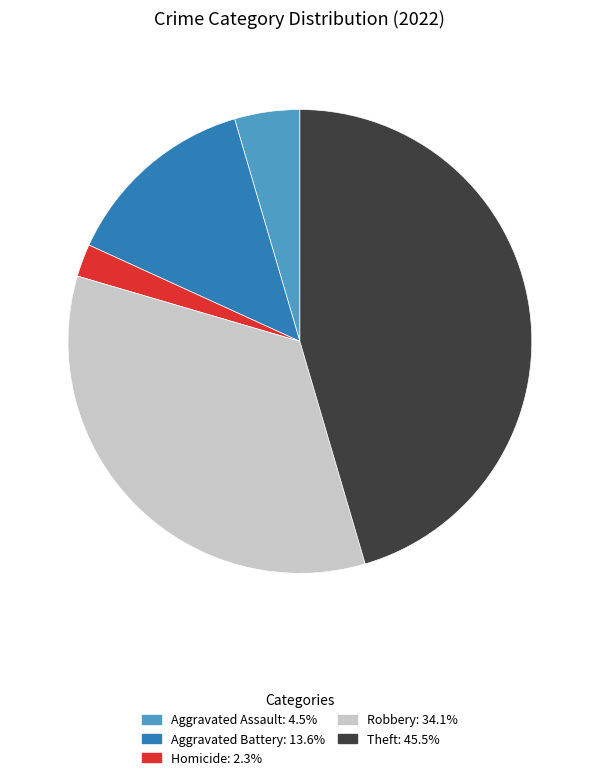

Combined, do Homicide: 2.3% and Aggravated Battery: 13.6% account for over 50%?

No